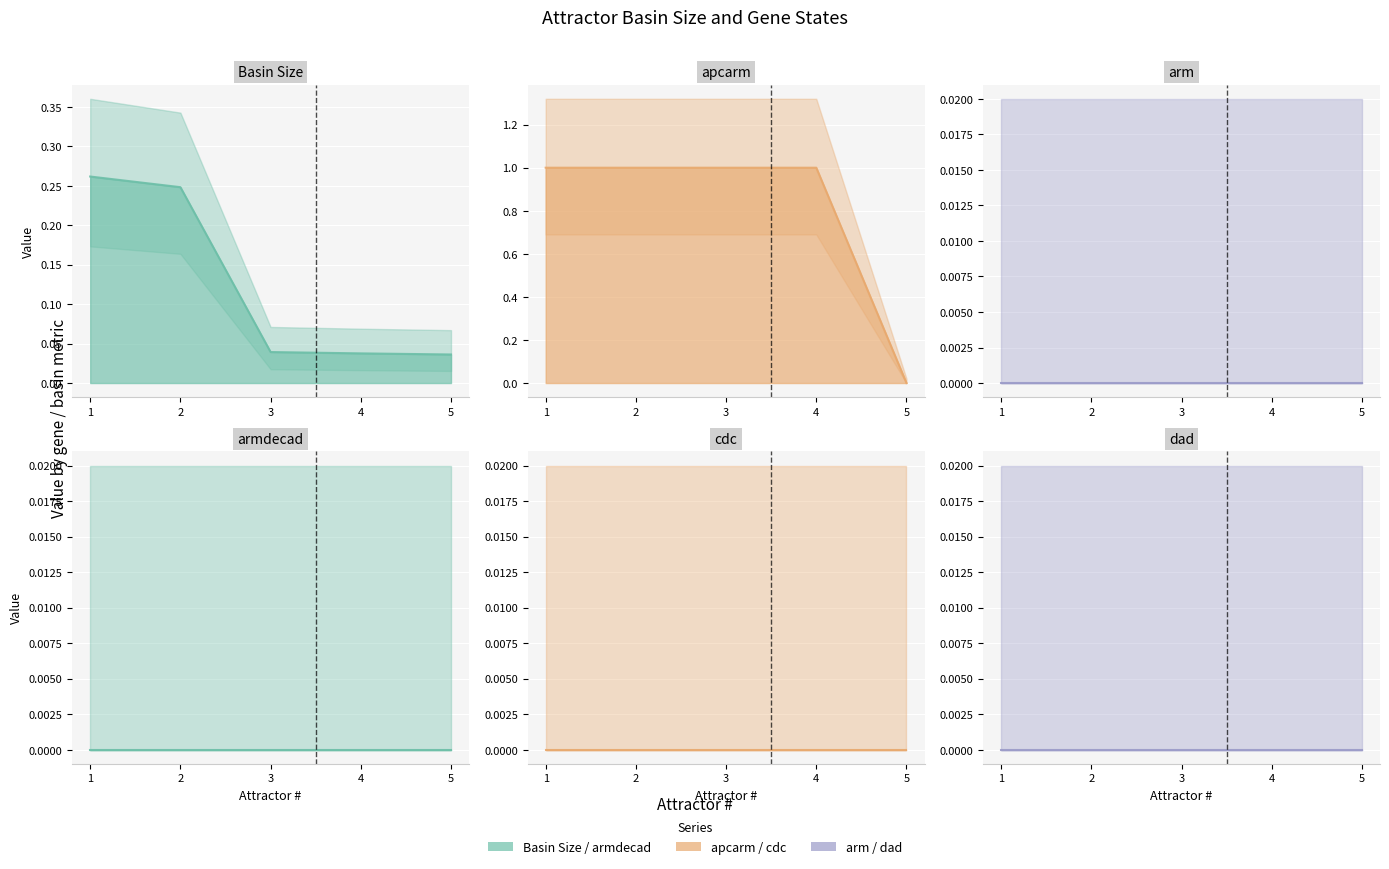

How many values in the apcarm series are below 1?

1